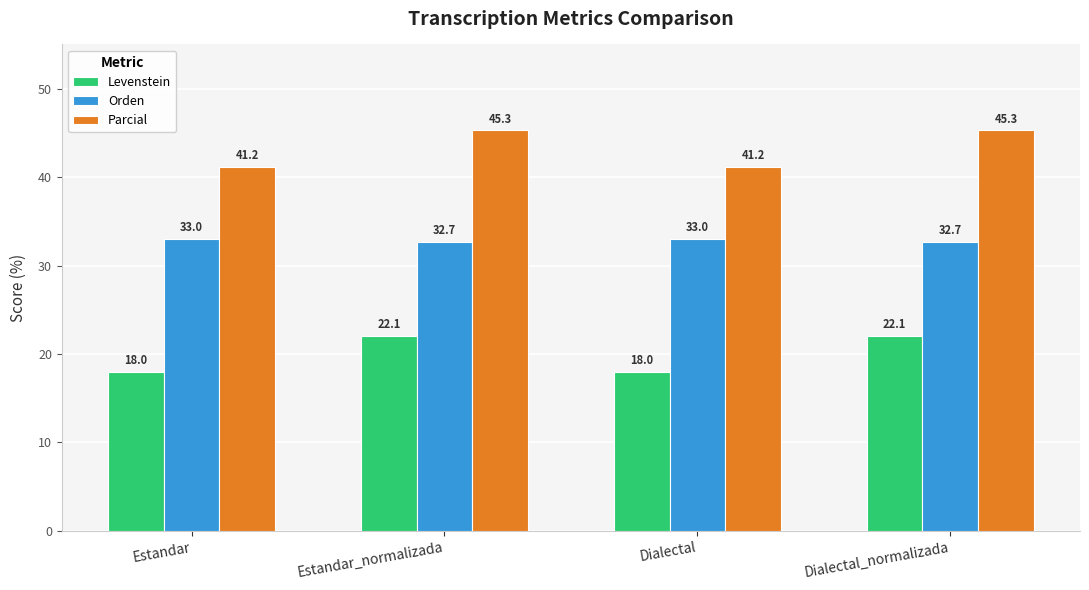

What is the label of the 1st bar from the left?

Estandar